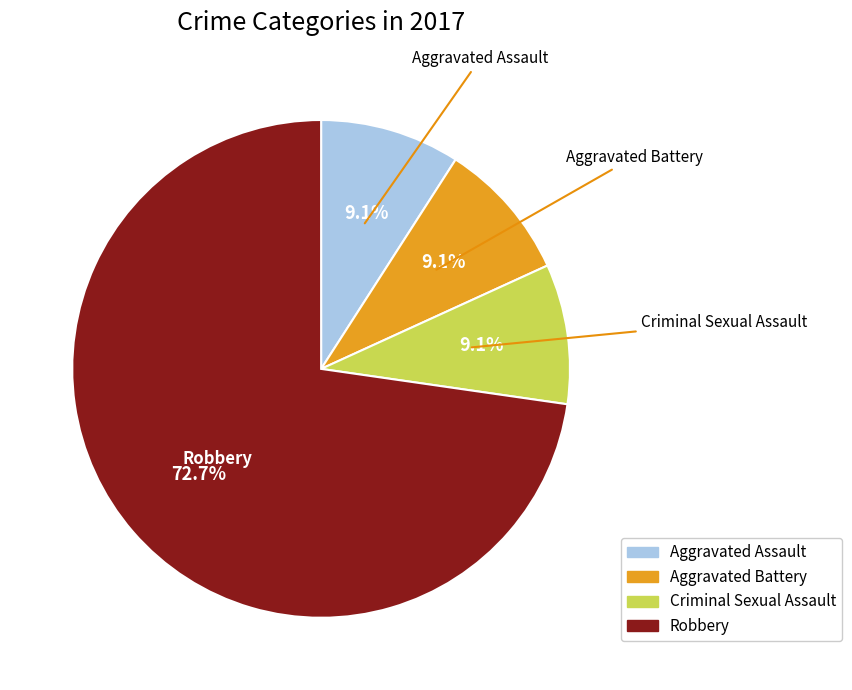

To the nearest percent, what is the combined percentage of Criminal Sexual Assault and Aggravated Battery?

18%